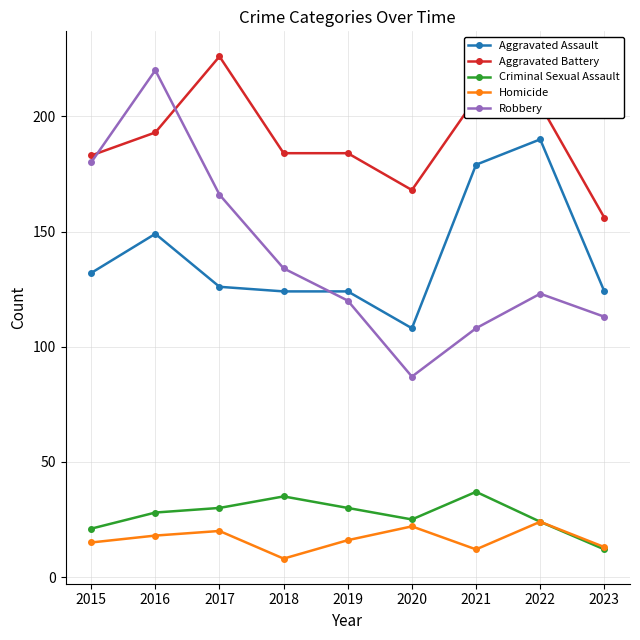

What is the lowest value of the Aggravated Assault series?

108